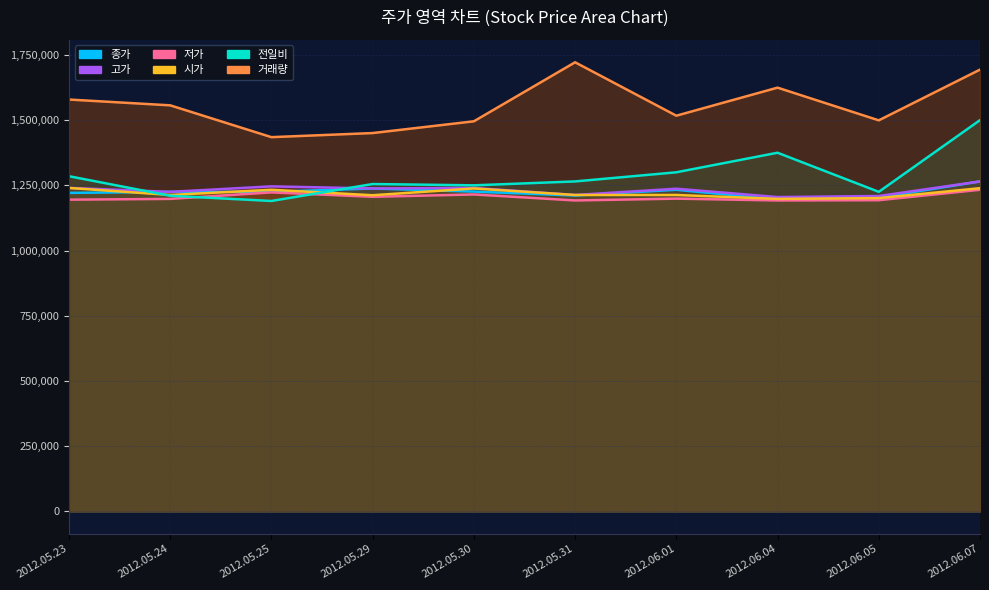

What are all the series names shown in the legend?

종가, 고가, 저가, 시가, 전일비, 거래량